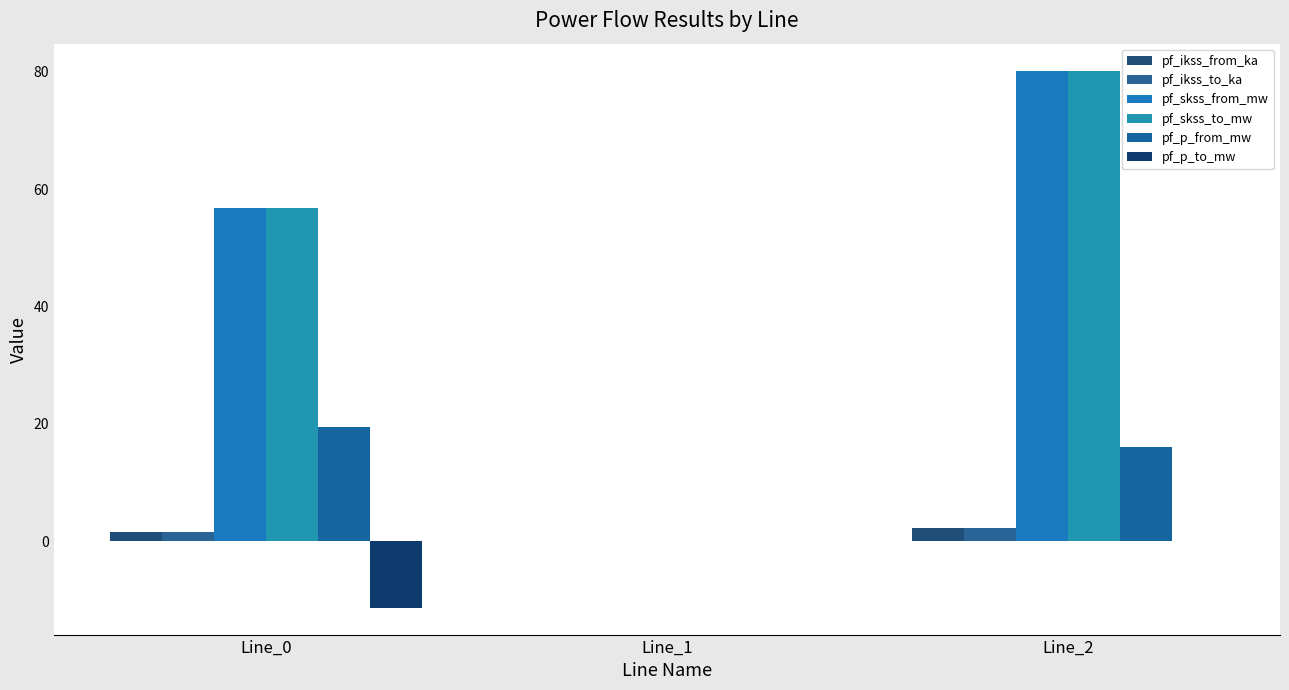

Which series has the largest range (max minus min)?

pf_skss_from_mw